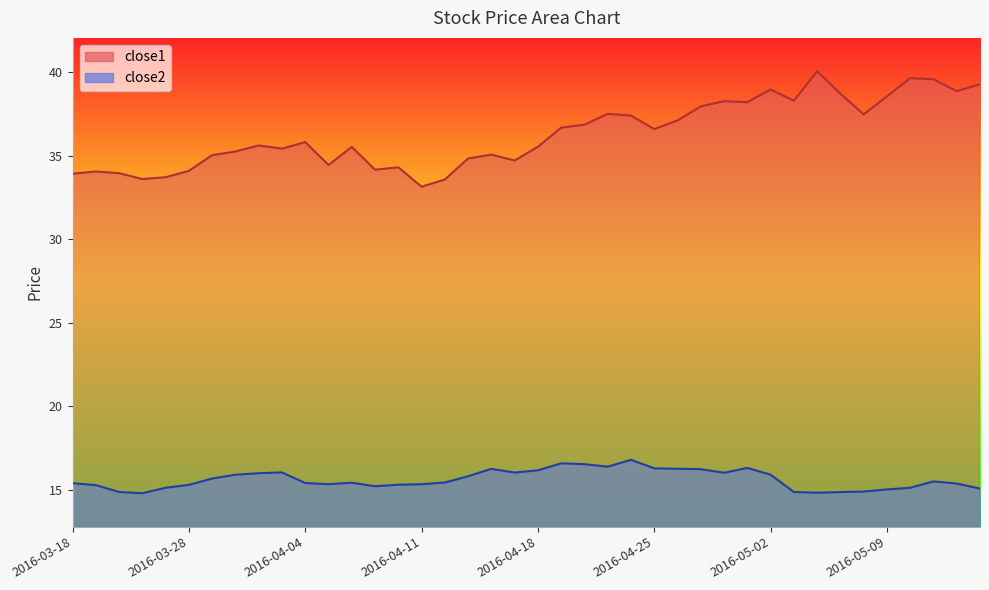

How many interior local peaks does the close2 series have?

7